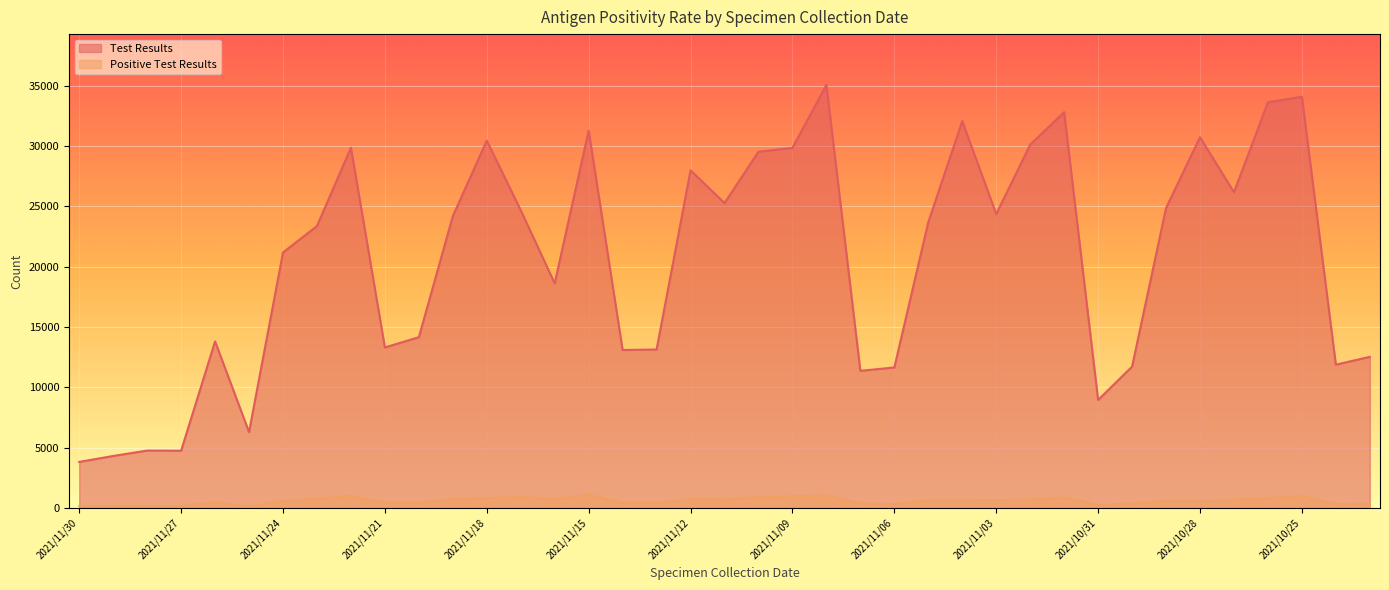

What is the difference between the Positive Test Results values at 2021/11/27 and 2021/11/09?

810